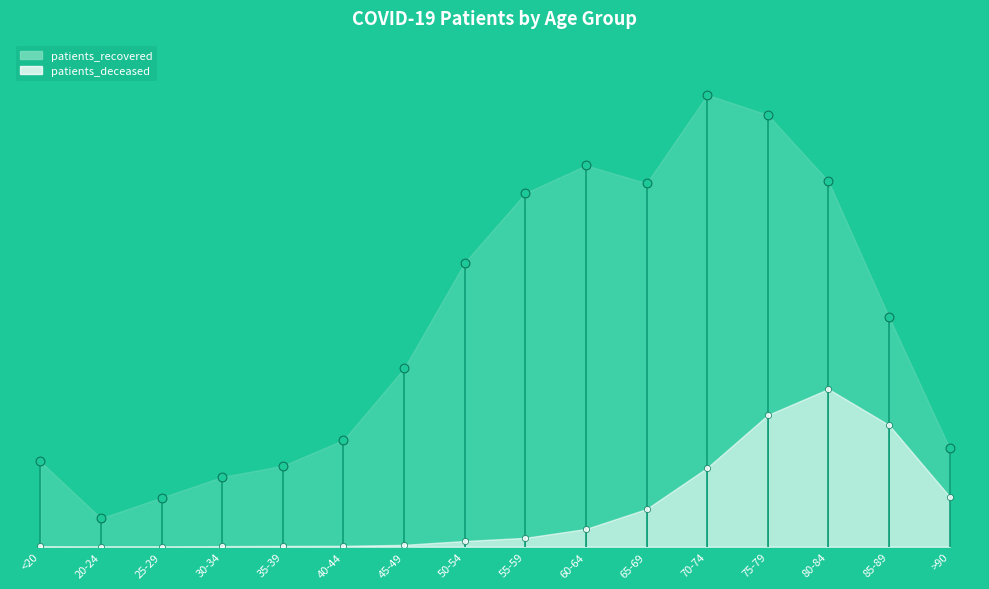

Which series reaches the maximum Y coordinate?

patients_recovered